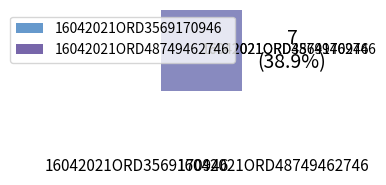

Is there any slice that represents more than half of the pie?

Yes